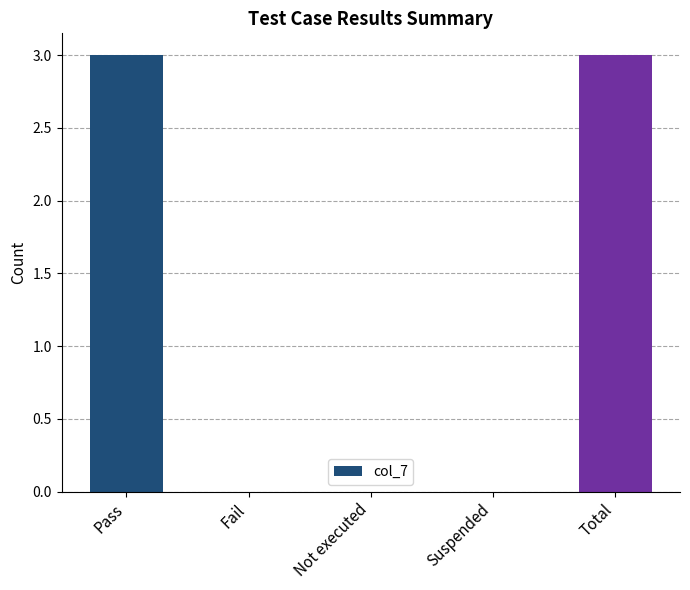

How many categories are shown in the chart?

5